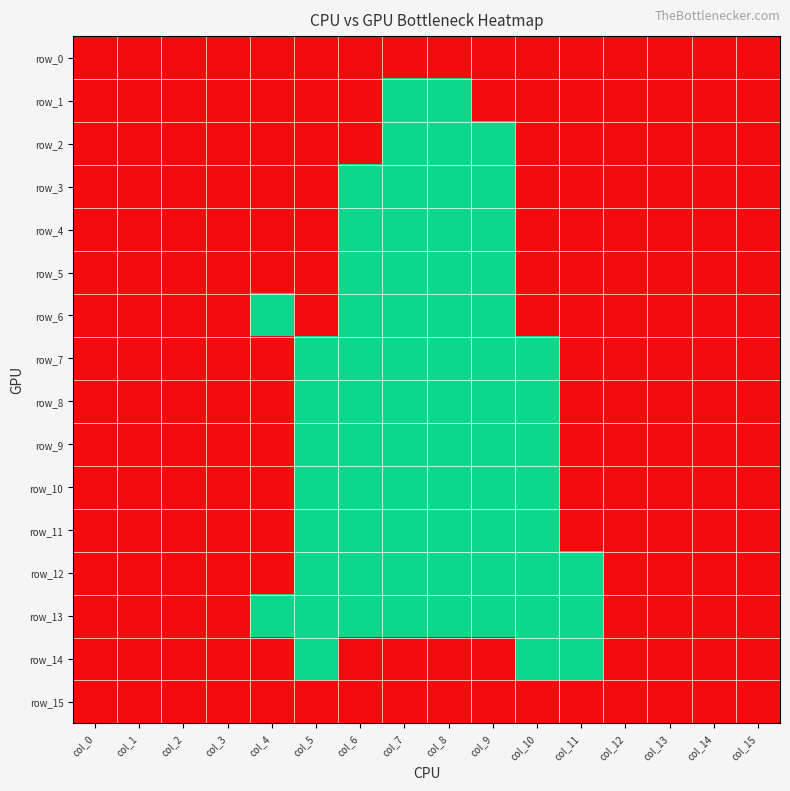

Which label corresponds to the largest value in the chart?

col_0